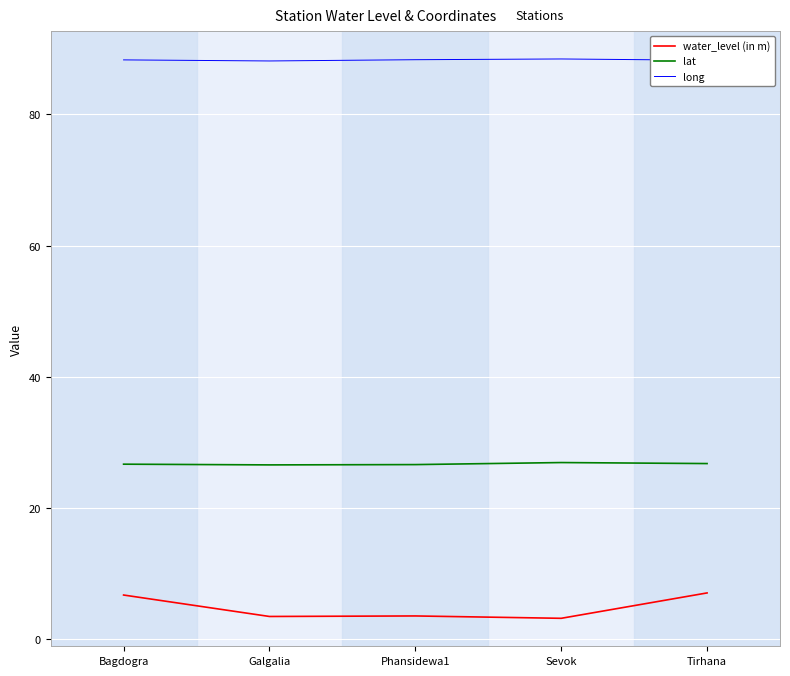

Is this an area chart (filled region under the line)?

No